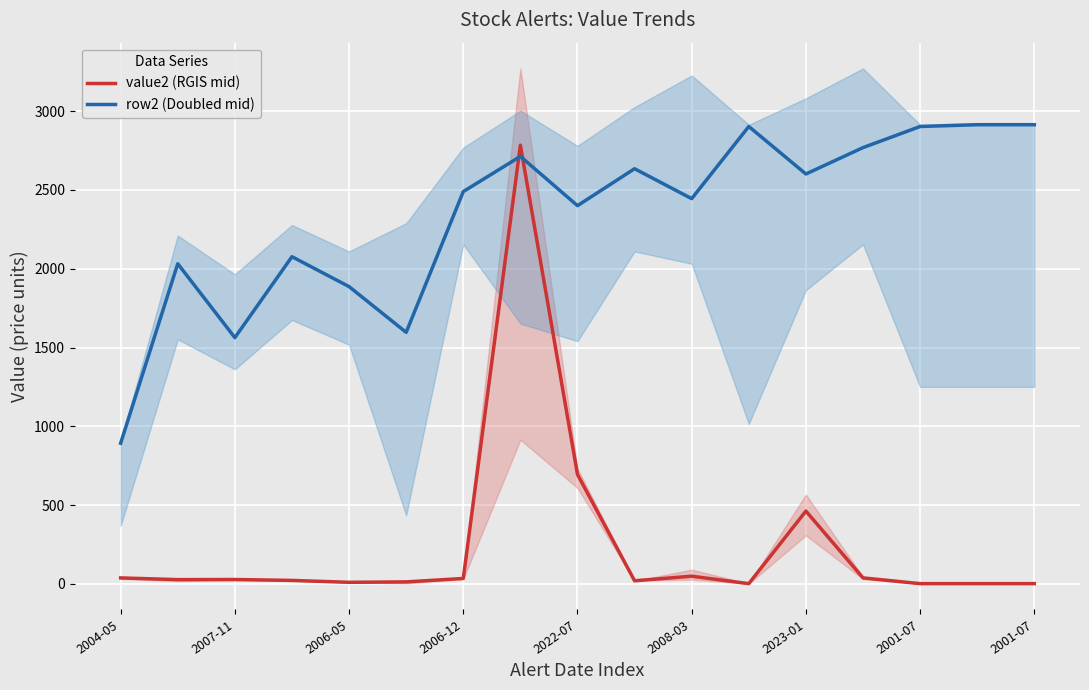

What is the value of the value2 (RGIS mid) point at the 7th from the left?

34.9